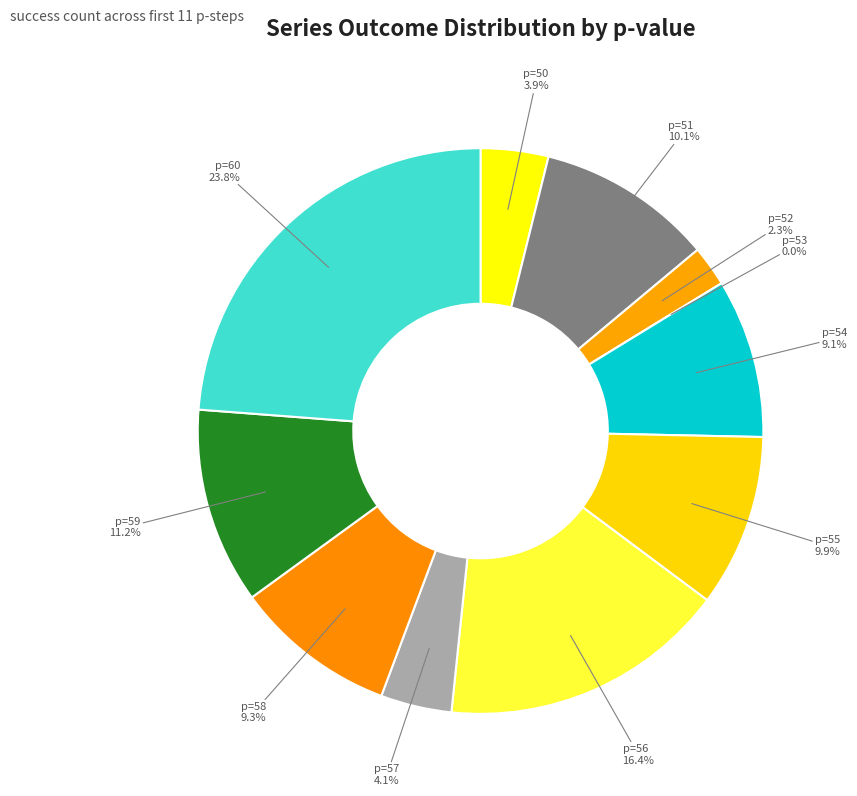

Is the sum of p=50 and p=57 greater than half?

No